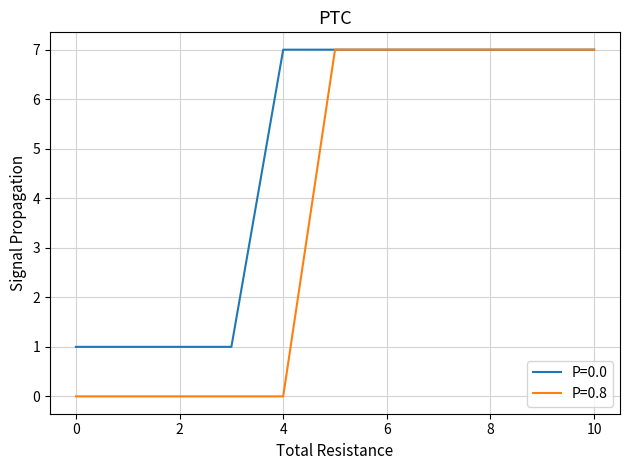

List the series in order of their overall mean, highest first.

P=0.0, P=0.8